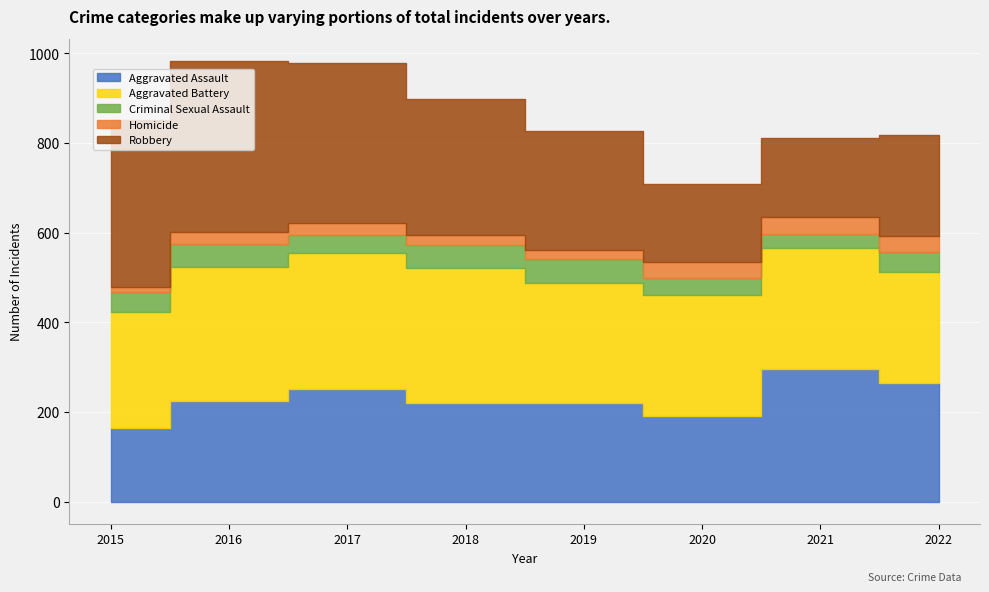

At which category does Homicide reach its first local valley?

2019